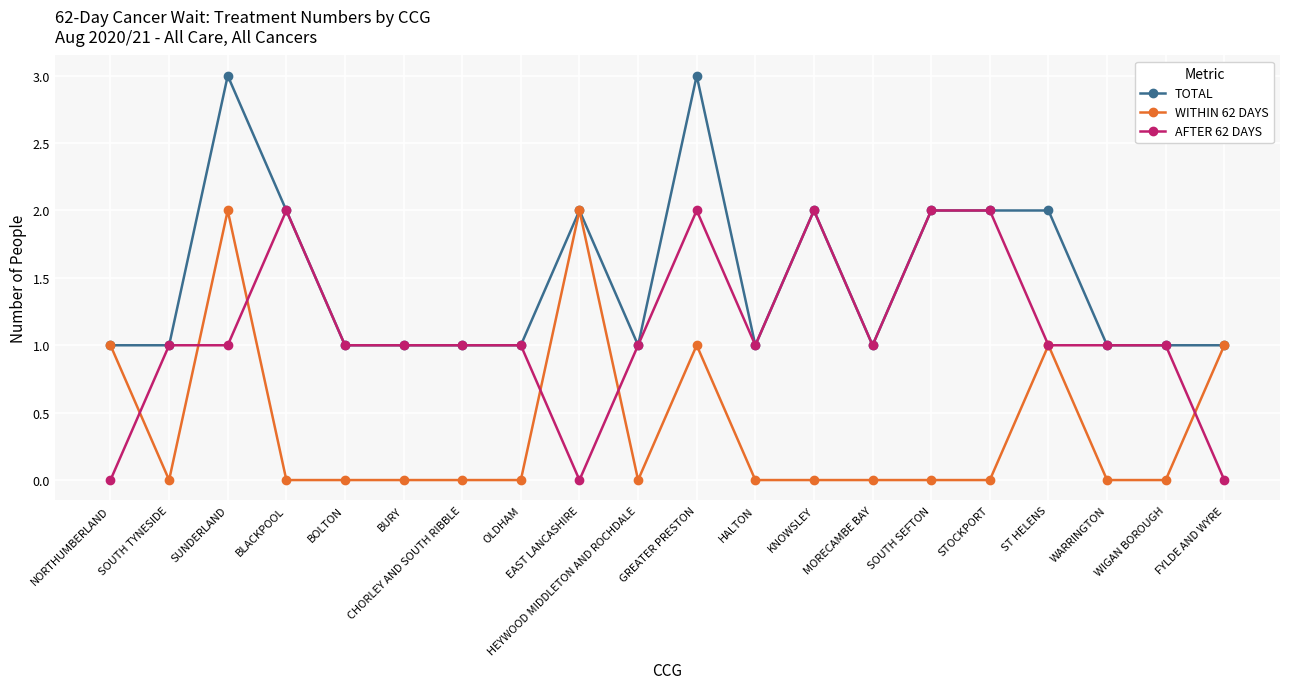

What position from the left is HALTON?

12